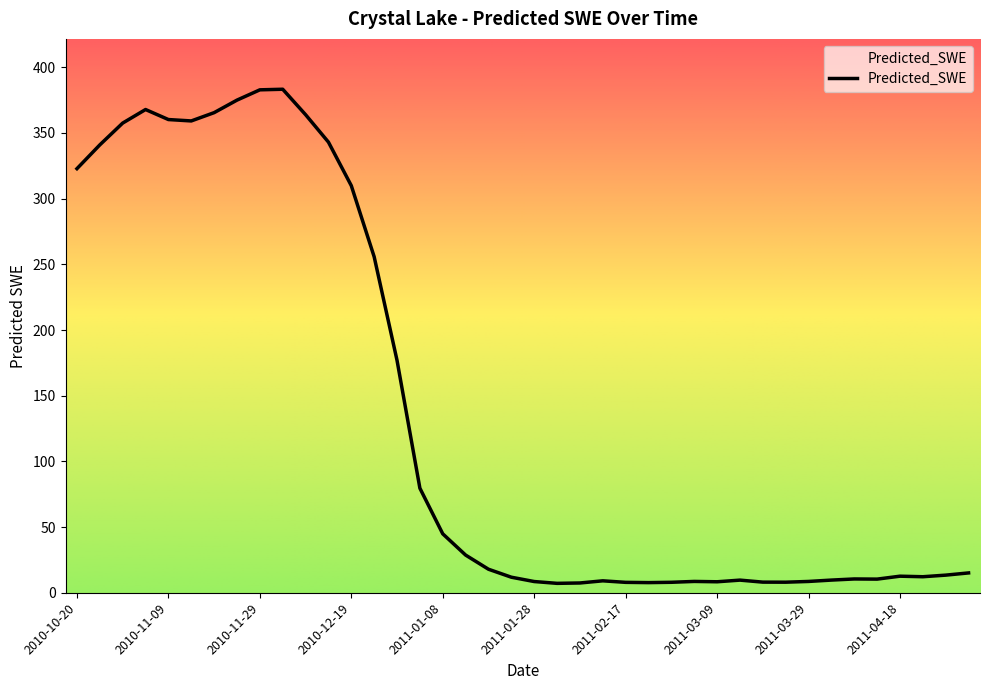

What is the difference between the maximum and minimum values?

376.2